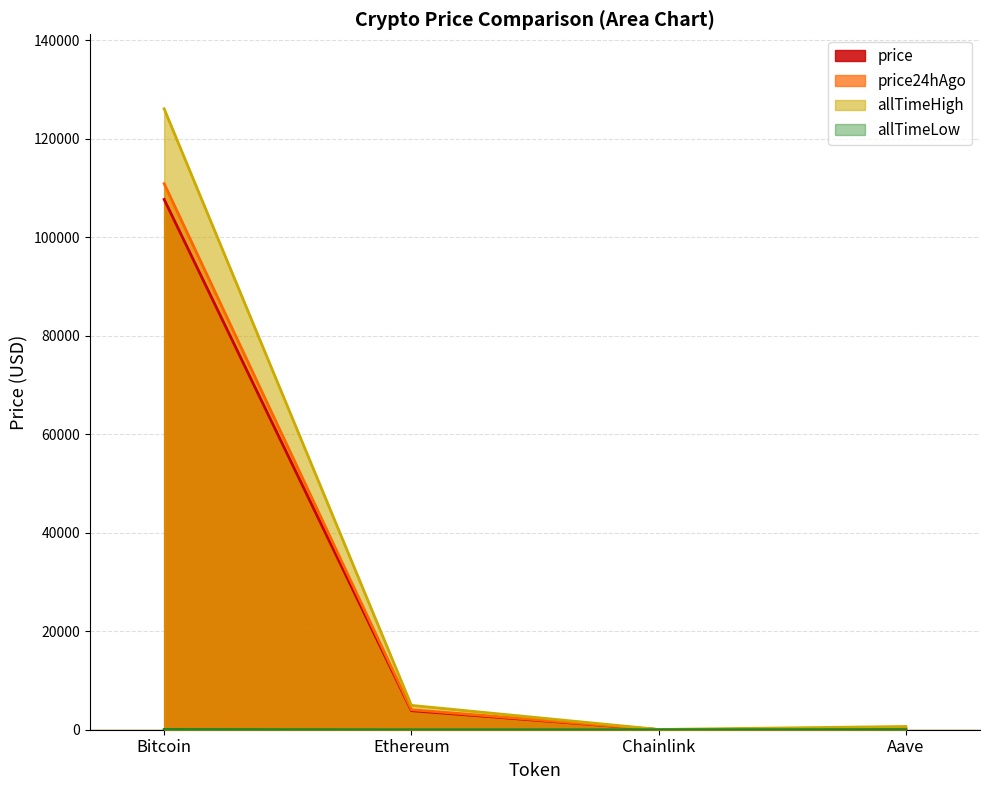

True or false: allTimeLow and price cross at least once.

False